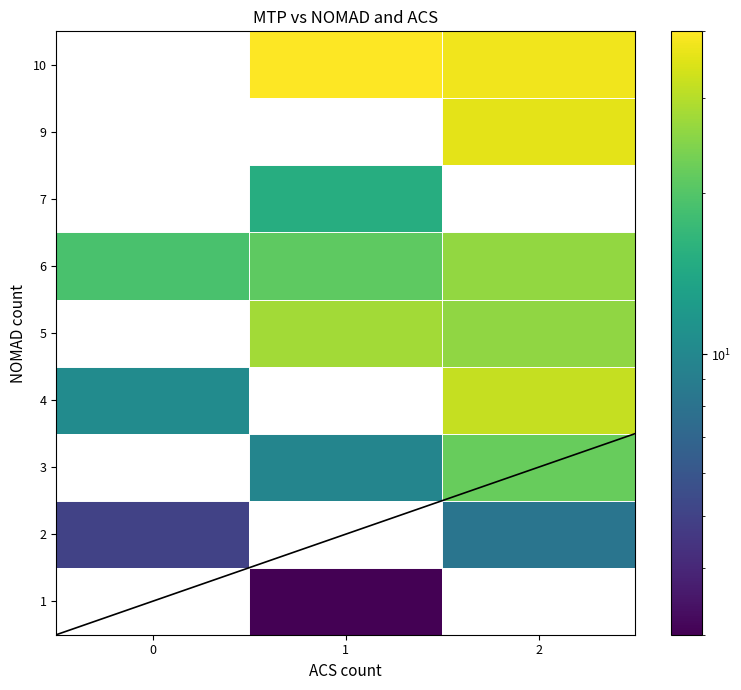

List the series in order of their overall mean, lowest first.

1, 2, 3, 4, 5, 6, 7, 9, 10